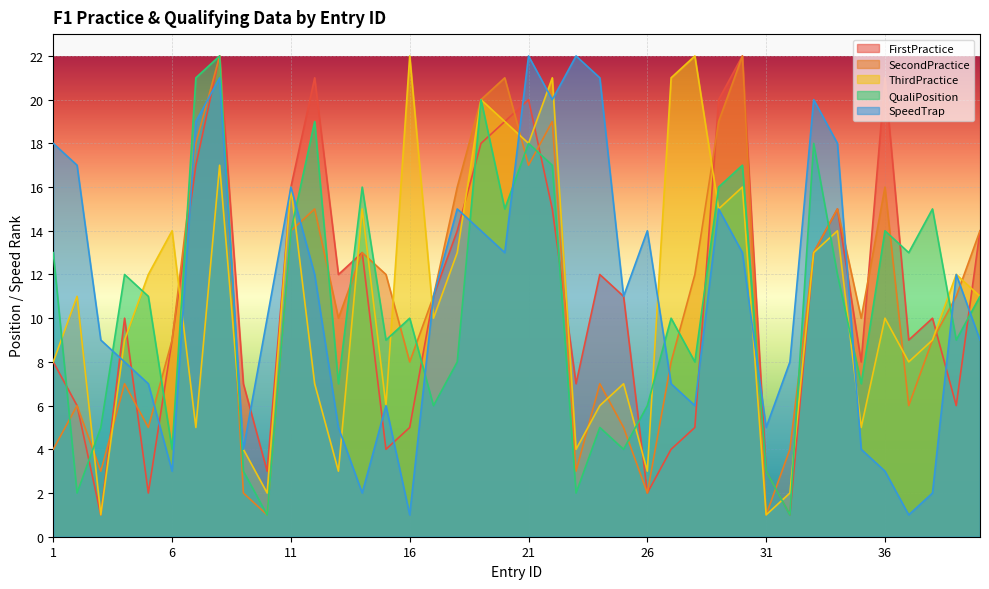

At which label does SpeedTrap first exceed 11?

1